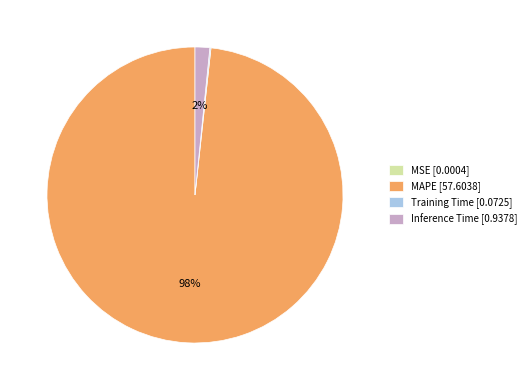

To the nearest percent, what is the average slice percentage?

25%